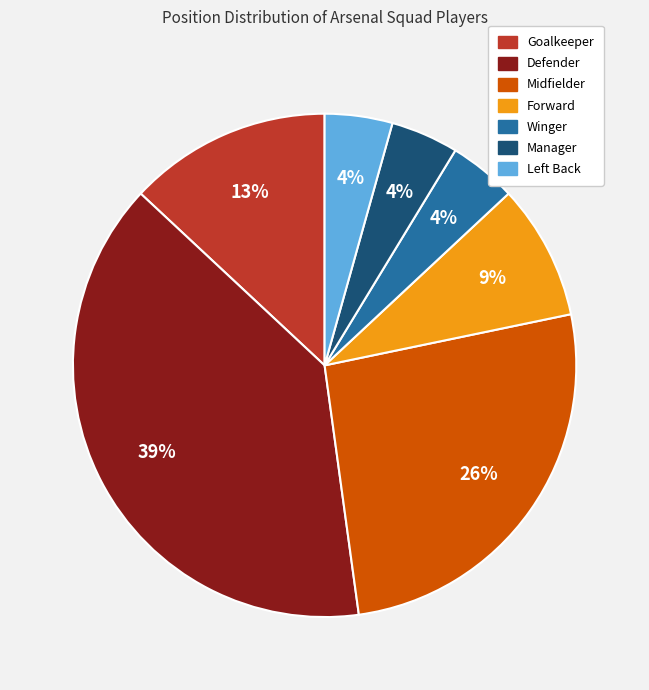

Is there any slice that represents more than half of the pie?

No